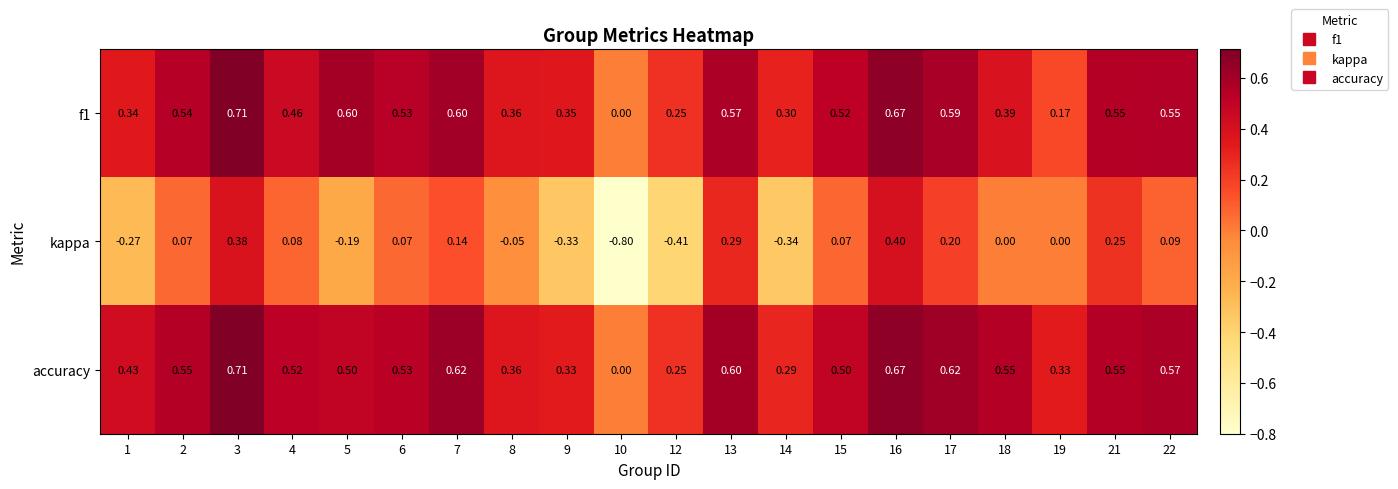

How many data points in accuracy are above 0?

19